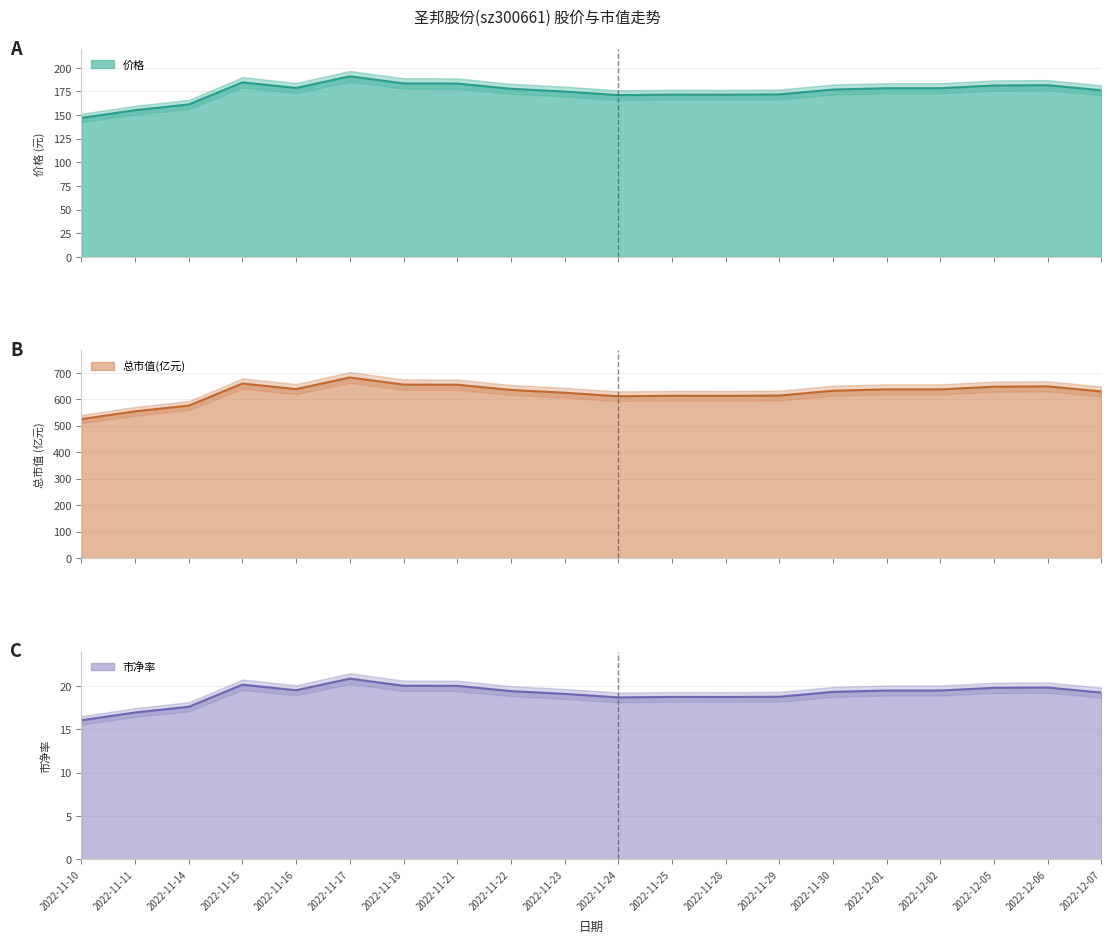

True or false: 总市值(亿元) and 市净率 intersect in this chart.

False